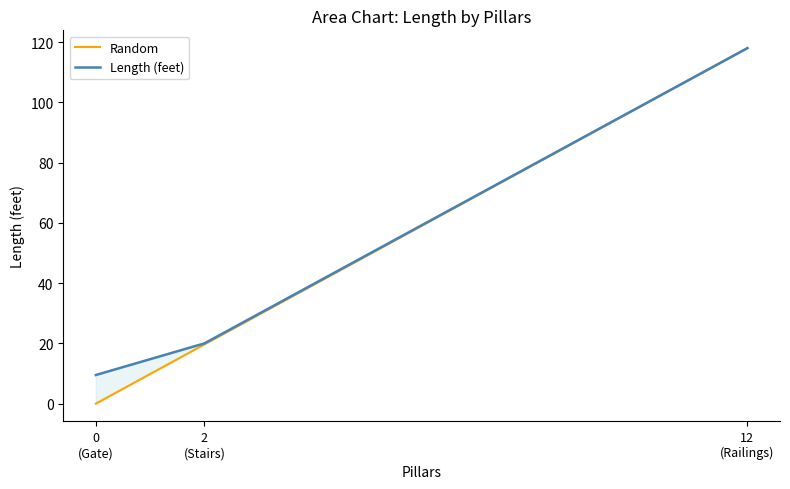

What is the sum of the values at 2 (Stairs) and 12 (Railings)?

138.0